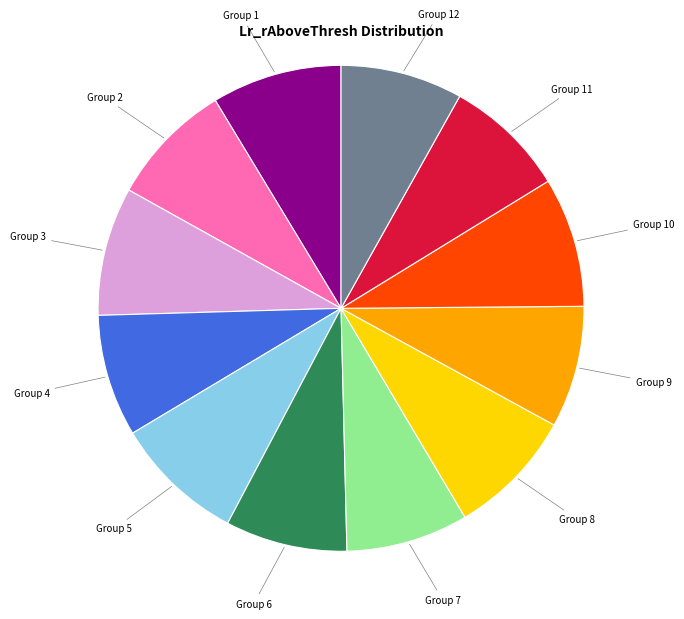

Approximately how many times larger is the value at Group 9 compared to Group 11?

1.0